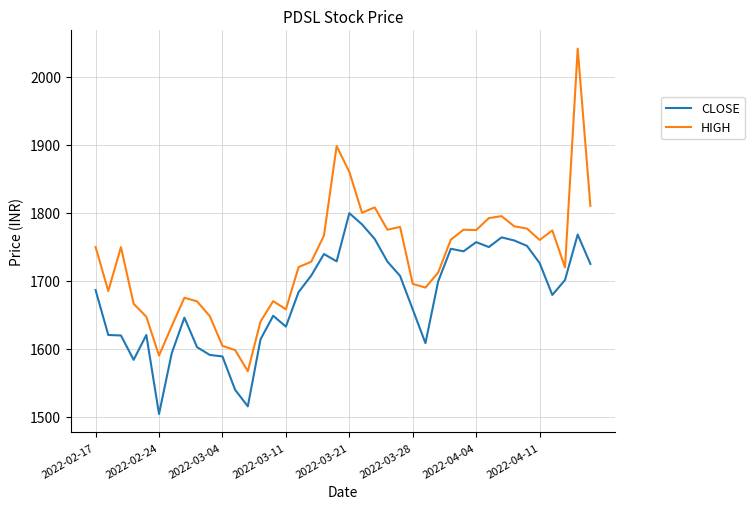

Does the chart have visible grid lines?

Yes